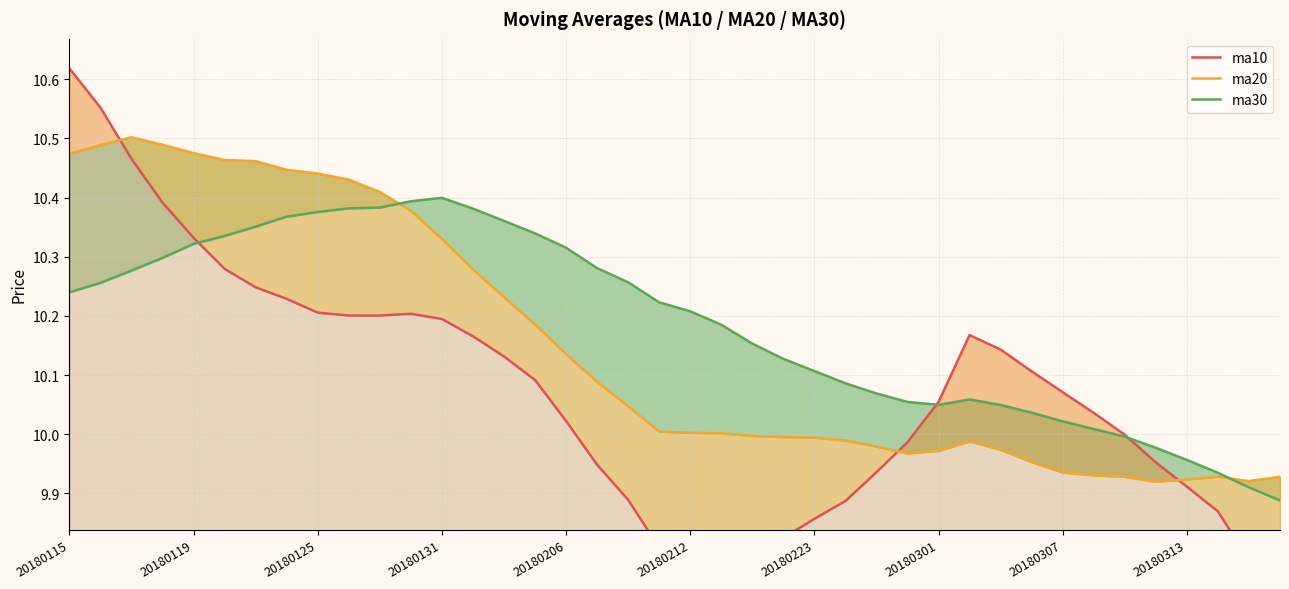

Which has a higher value, 20180307 or 37?

20180307